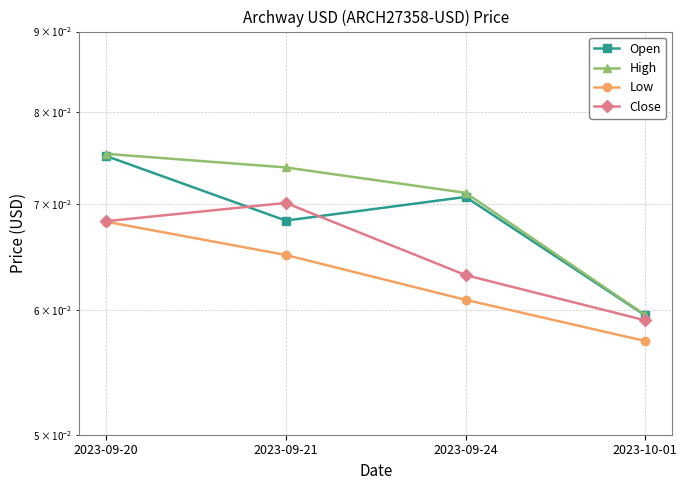

Between 2023-09-21 and 2023-09-24, which series saw the biggest shift?

Close